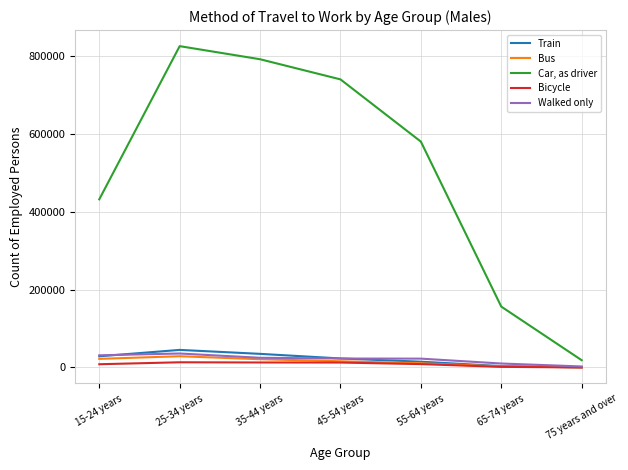

The value of Car, as driver at 75 years and over is 18713. True or false?

True